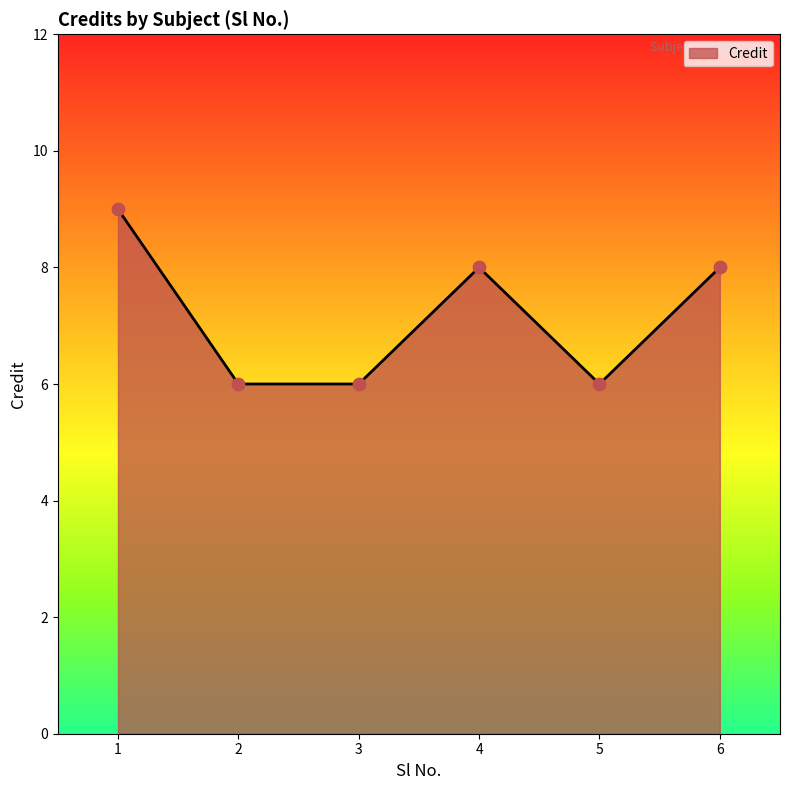

Which has a higher value, 1 or 2?

1